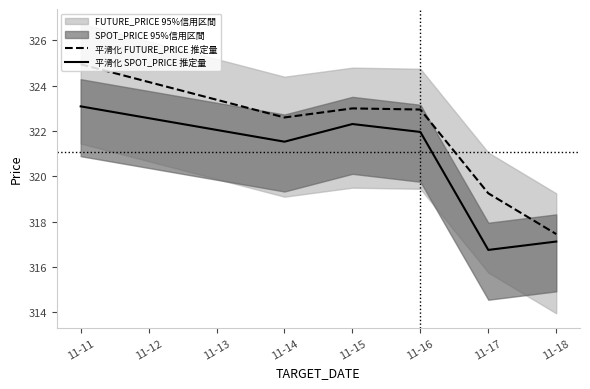

At which label does 平滑化 SPOT_PRICE 推定量 first exceed 321?

11-11